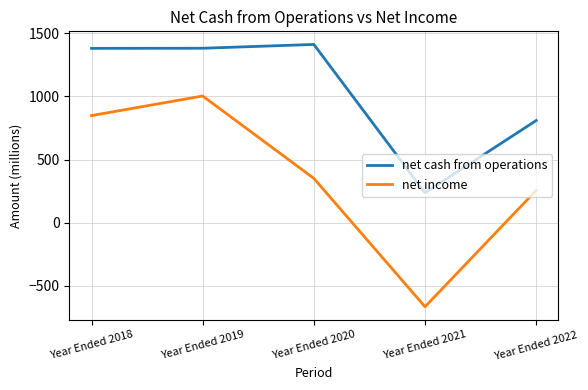

What is the difference between the net cash from operations values at Year Ended 2021 and Year Ended 2022?

572